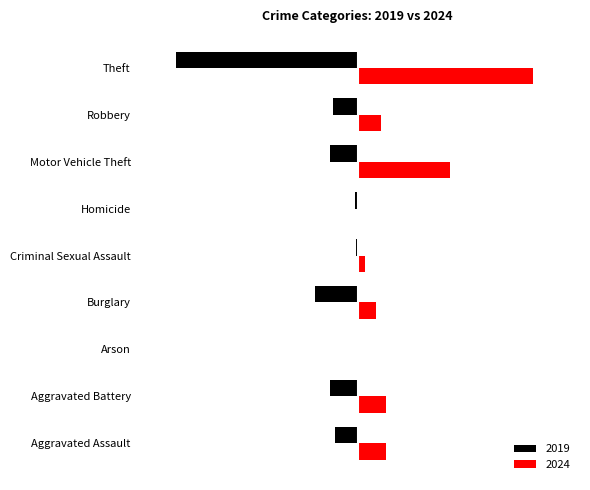

Reading left to right, transcribe all the data shown in this chart.

2019: -22	-26	0	-40	-2	-3	-26	-23	-172
2024: 27	27	1	17	7	0	87	22	166